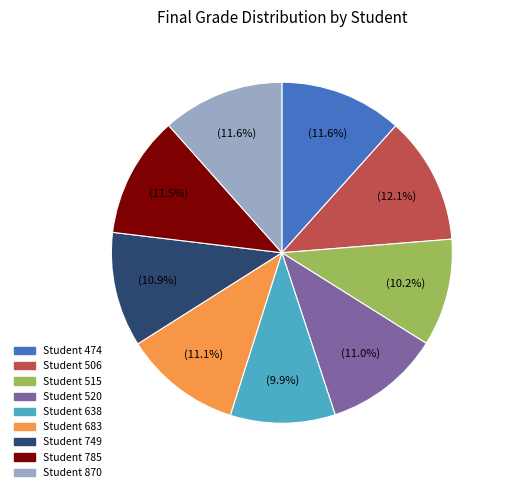

Is there a majority slice in this chart?

No